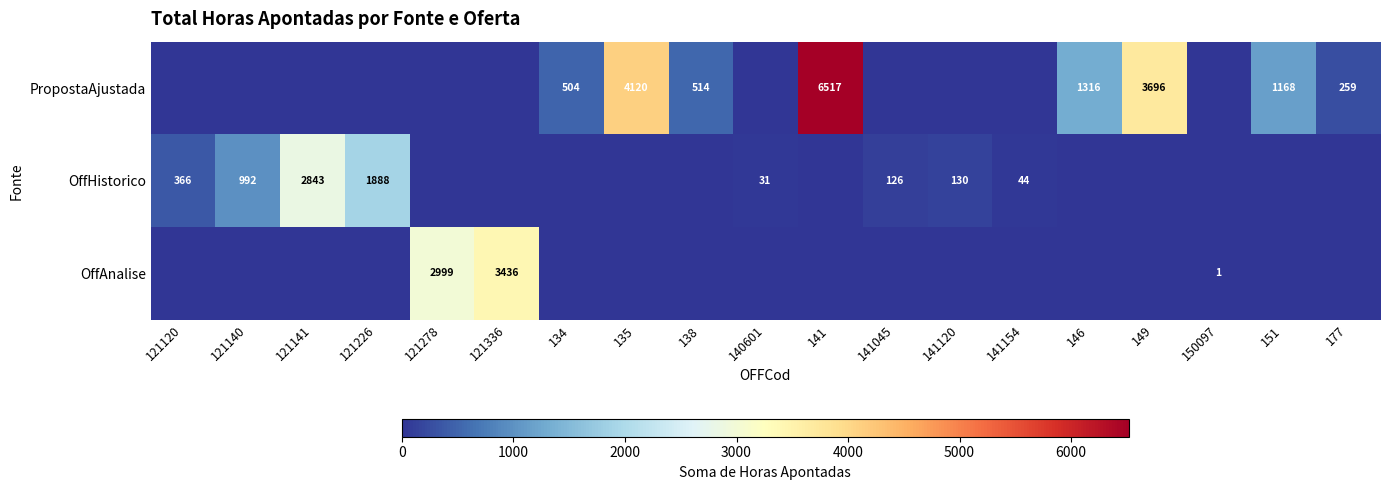

Is the value of PropostaAjustada at 177 greater than the value of OffHistorico at 141154?

Yes